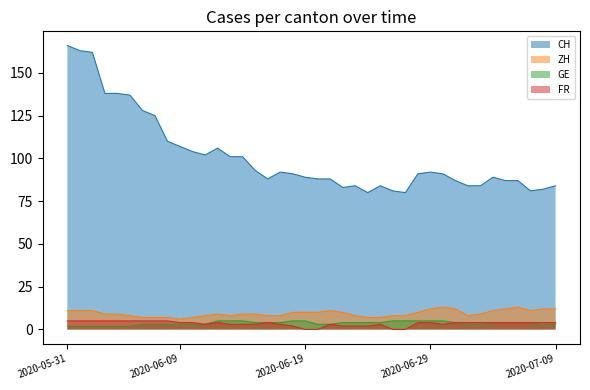

What is the label of the 6th point from the right?

2020-07-04